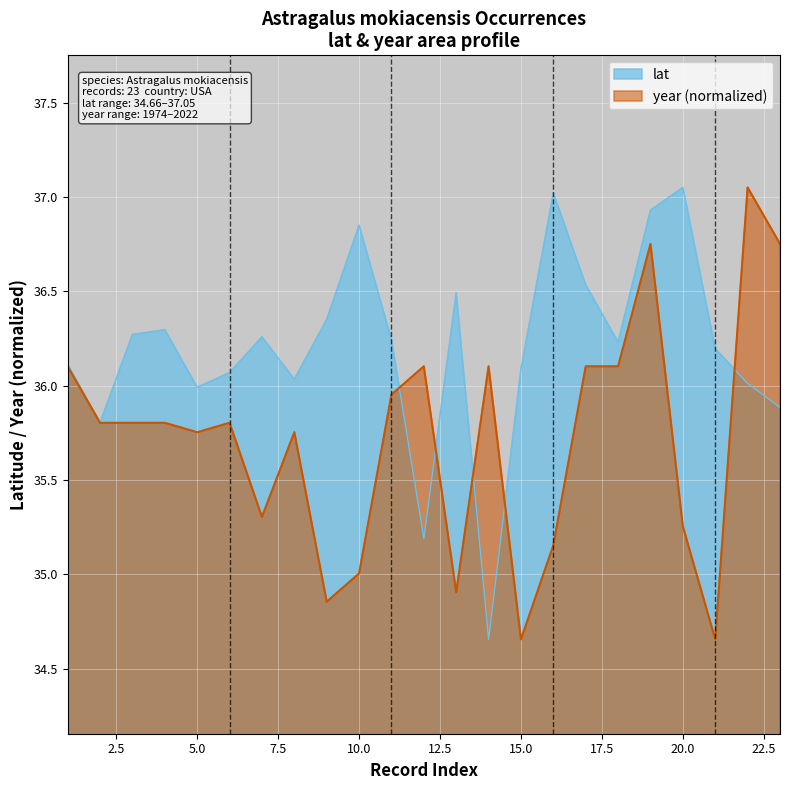

At how many categories does at least one series exceed 36?

21